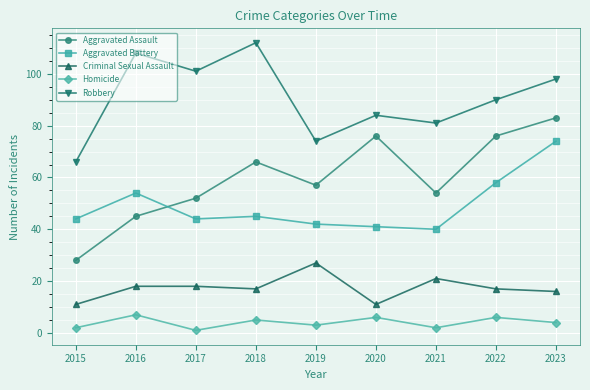

True or false: Homicide and Robbery cross at least once.

False